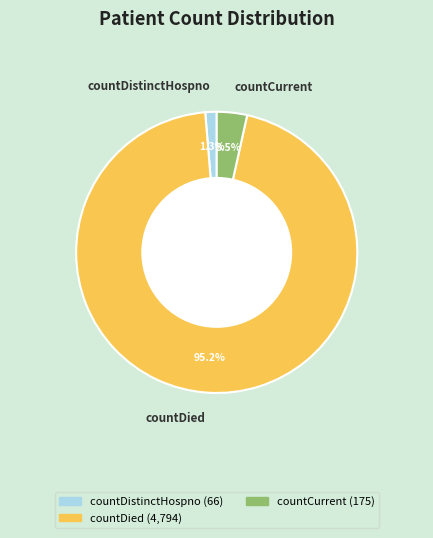

Which has a higher value, countCurrent or countDied?

countDied